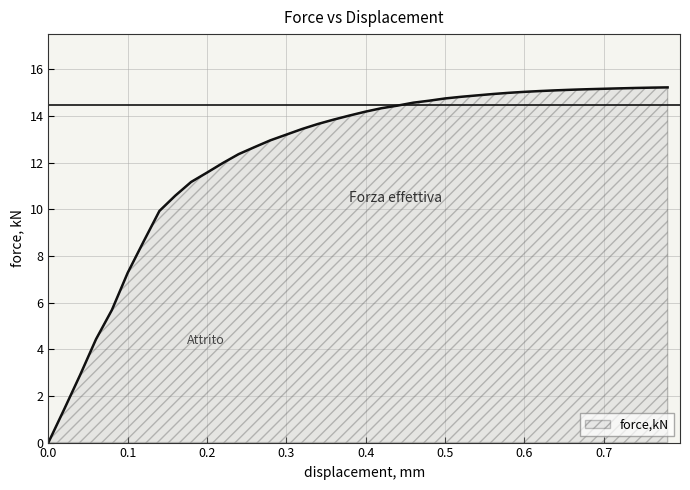

What is the difference between the maximum and minimum values?

15.2